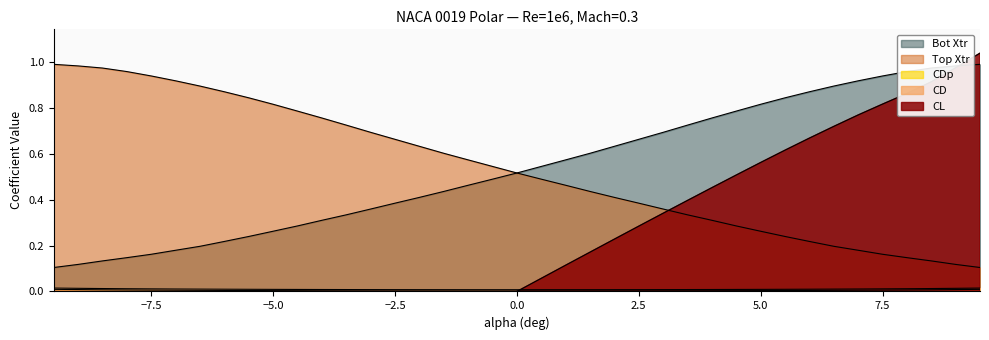

Which series ends up on top after the final intersection of Top Xtr and CL?

CL